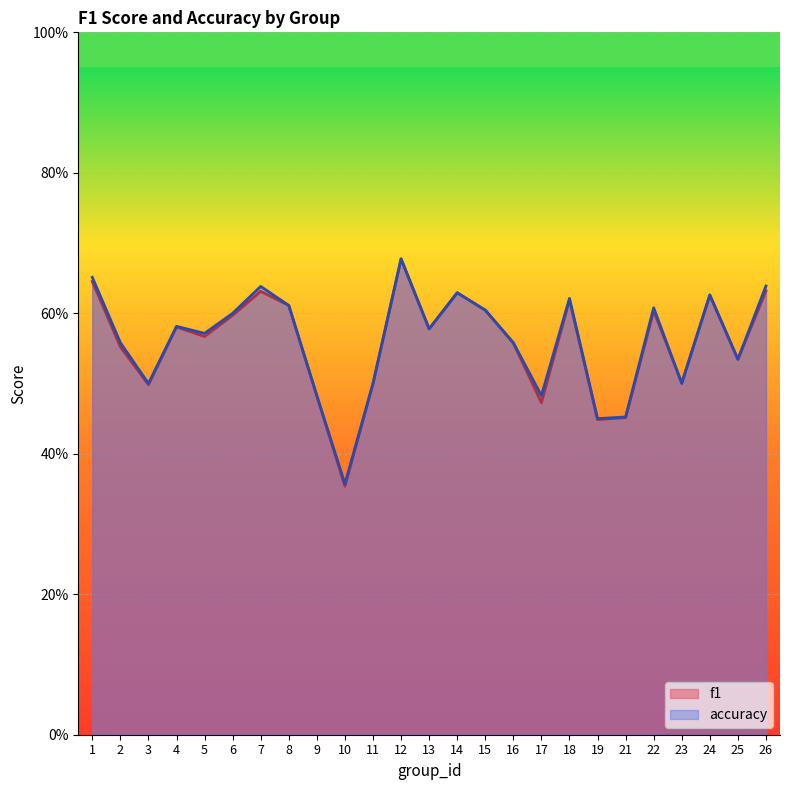

Where is the first local maximum for accuracy?

4